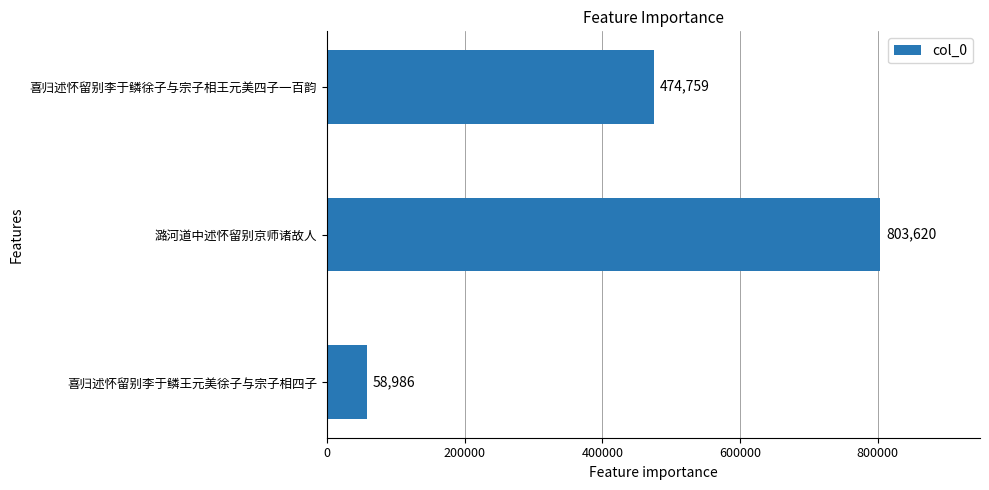

How many distinct data groups are displayed?

1